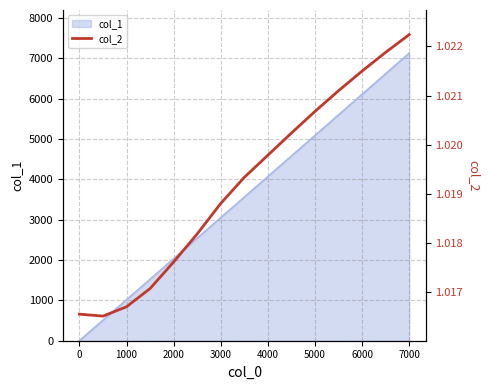

The value of col_1 at 6000 is 1430.2. True or false?

False